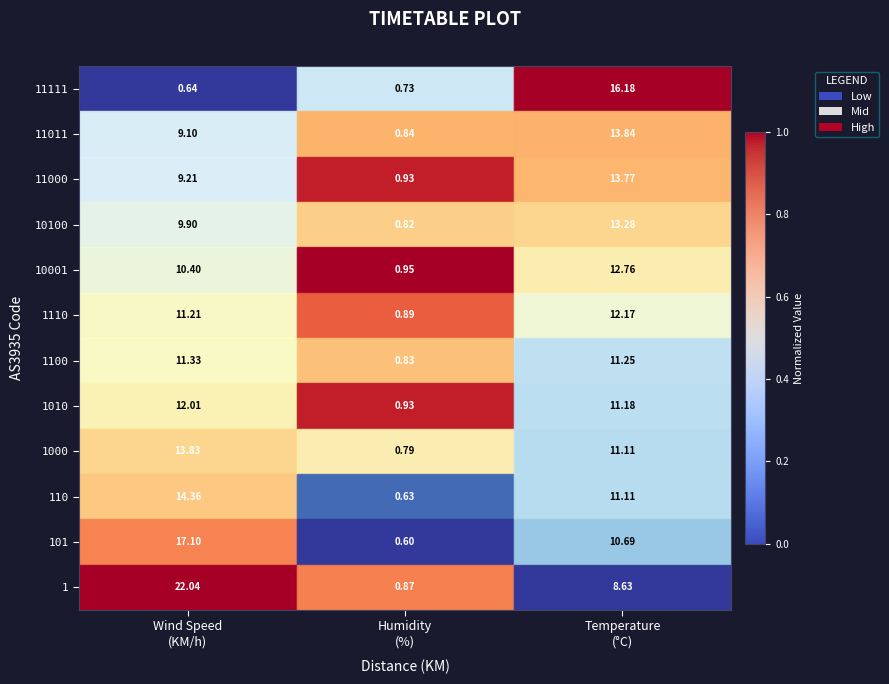

Count the number of data series in this chart.

12